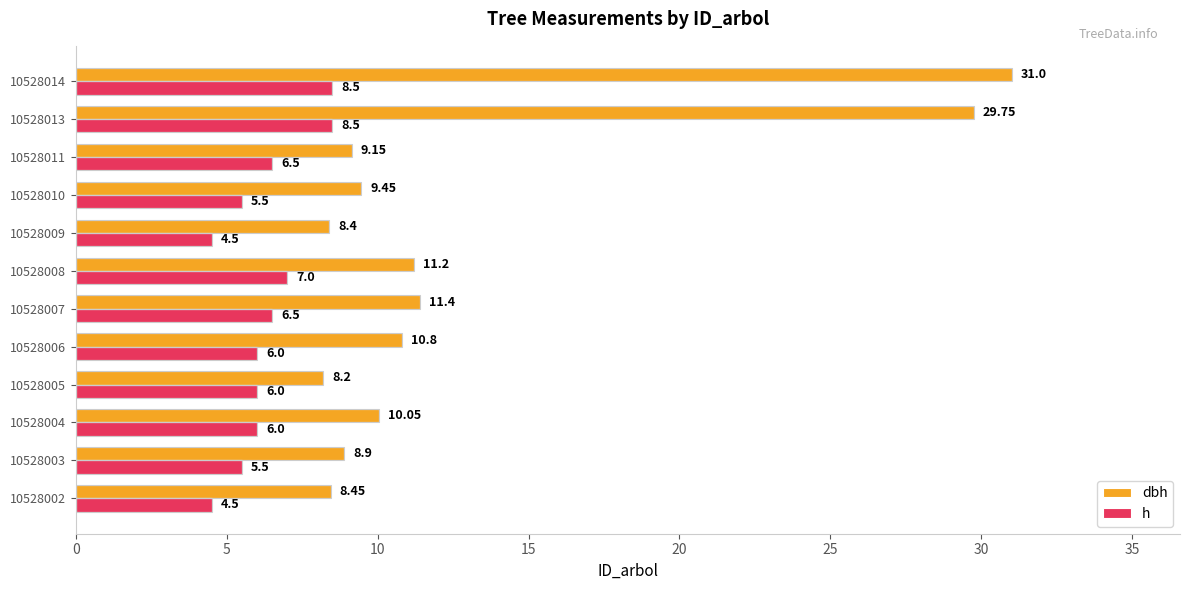

At which category is the sum across all series the highest?

10528014